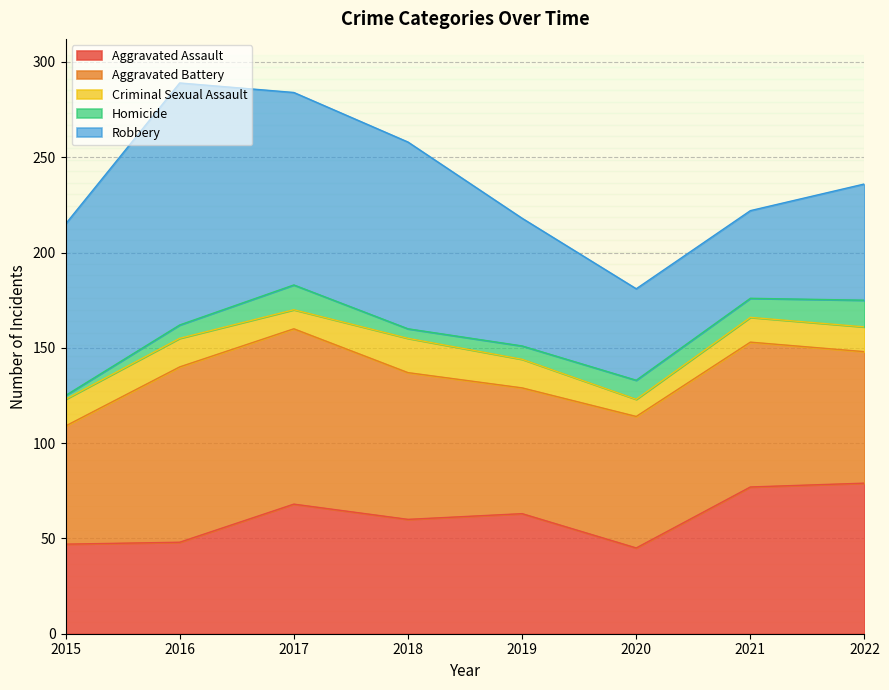

What is the total value across all series at 2017?

284